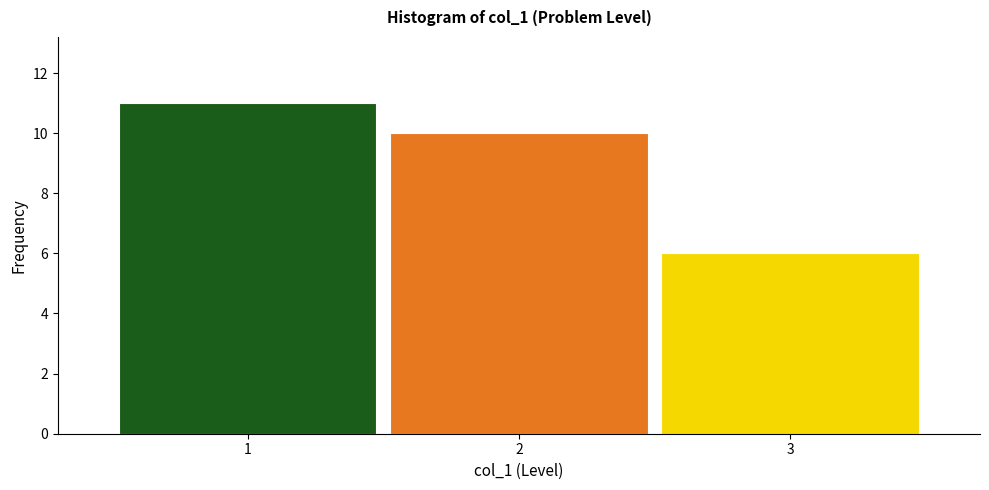

Reading left to right, list every bar in this chart as the range it spans on the x-axis followed by its height. The values are not printed on the chart, so give them approximately, as read against the axis.

0.5 to 1.5: 11
1.5 to 2.5: 10
2.5 to 3.5: 6